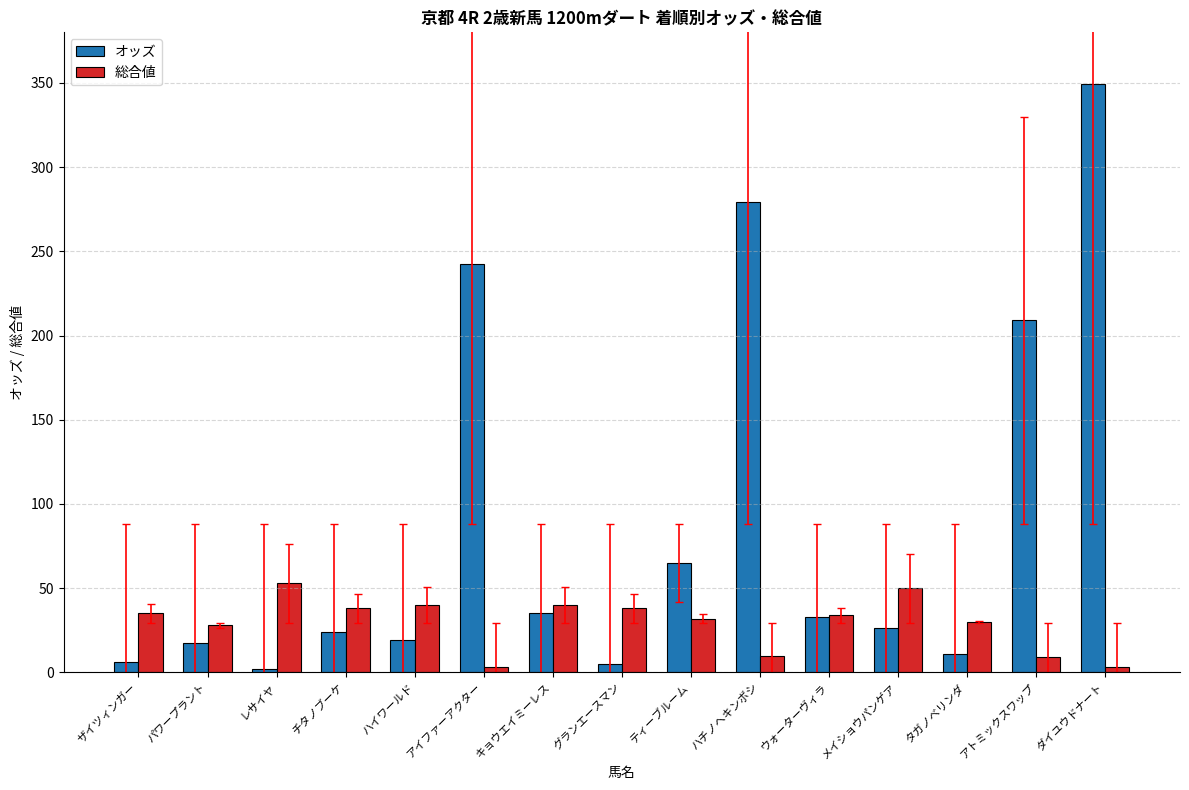

Which series changed the most between ティーブルーム and ハチノヘキンボシ?

オッズ